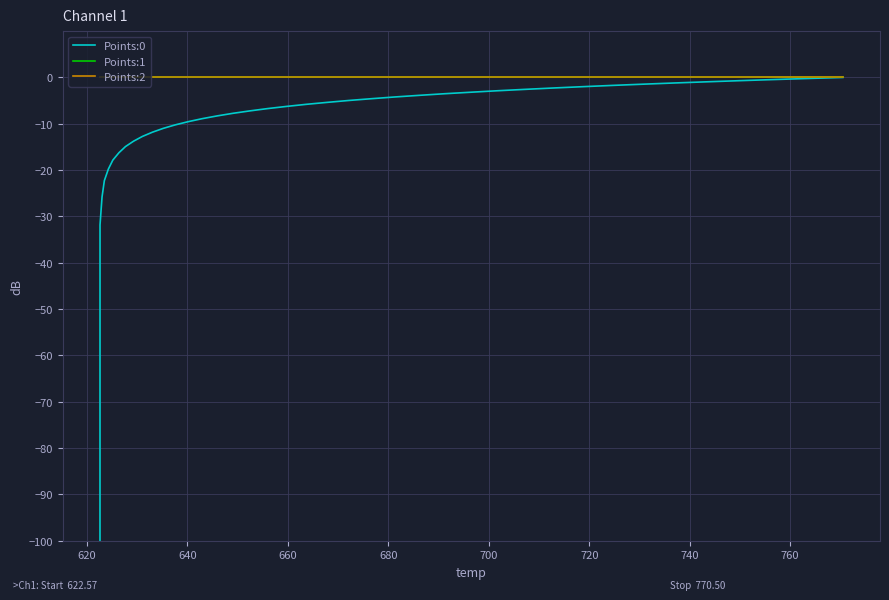

Reading right to left, transcribe all the data shown in this chart.

Points:0: 0.0	-0.2	-0.5	-0.7	-0.9	-1.2	-1.5	-1.7	-2.0	-2.3	-2.6	-2.9	-3.2	-3.5	-3.9	-4.2	-4.6	-5.0	-5.4	-5.8	-6.2	-6.7	-7.2	-7.7	-8.3	-8.9	-9.5	-10.2	-11.0	-11.8	-12.7	-13.8	-14.9	-16.3	-17.8	-19.8	-22.3	-25.8	-31.8	-220.1
Points:1: 0.0	0.0	0.0	0.0	0.0	0.0	0.0	0.0	0.0	0.0	0.0	0.0	0.0	0.0	0.0	0.0	0.0	0.0	0.0	0.0	0.0	0.0	0.0	0.0	0.0	0.0	0.0	0.0	0.0	0.0	0.0	0.0	0.0	0.0	0.0	0.0	0.0	0.0	0.0	0.0
Points:2: 0.0	0.0	0.0	0.0	0.0	0.0	0.0	0.0	0.0	0.0	0.0	0.0	0.0	0.0	0.0	0.0	0.0	0.0	0.0	0.0	0.0	0.0	0.0	0.0	0.0	0.0	0.0	0.0	0.0	0.0	0.0	0.0	0.0	0.0	0.0	0.0	0.0	0.0	0.0	0.0